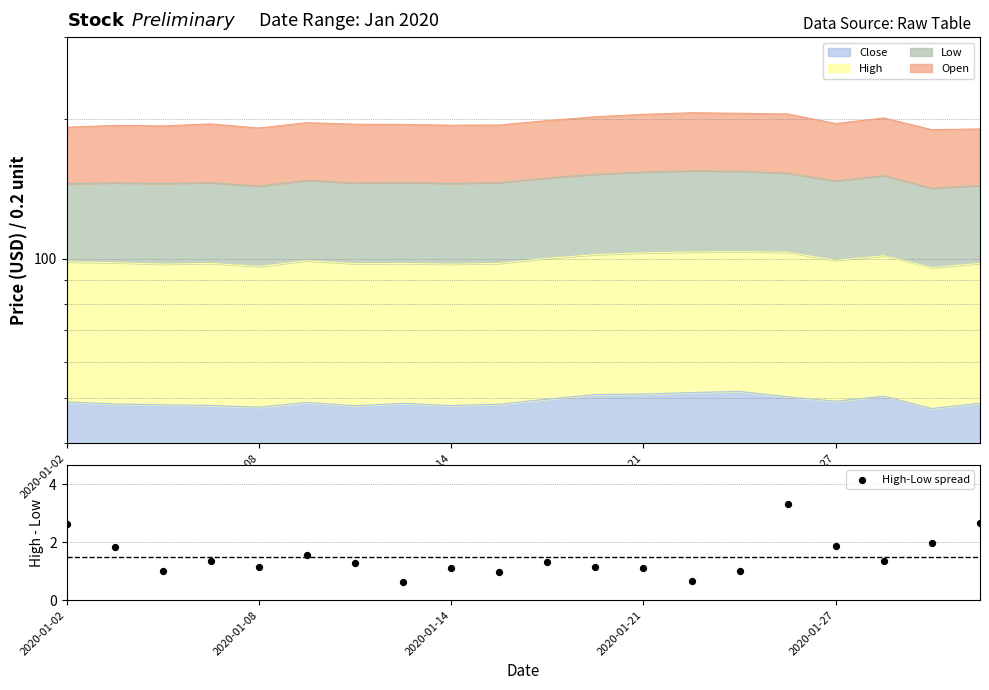

Between 7 and 8, which is larger?

8